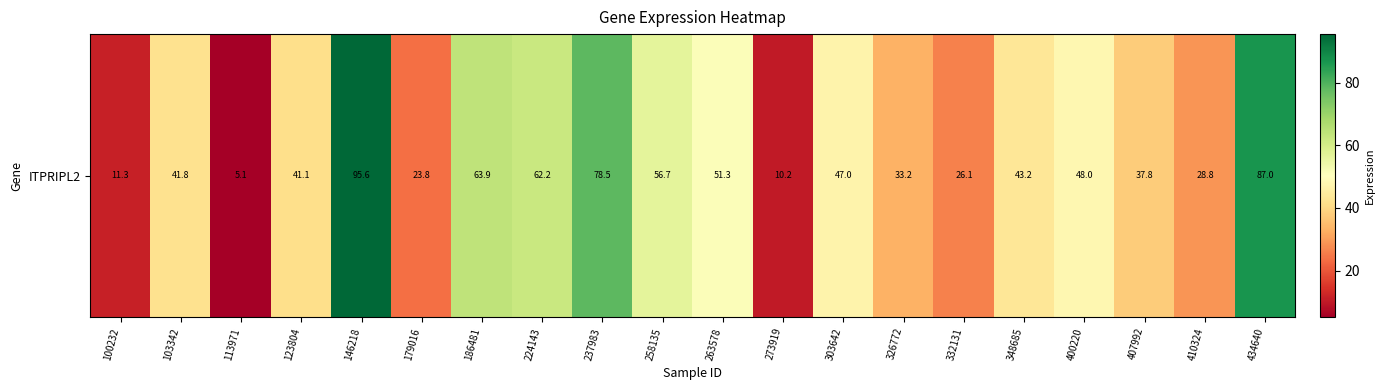

List the labels in order of value, smallest first.

113971, 273919, 100232, 179016, 332131, 410324, 326772, 407992, 123804, 103342, 348685, 303642, 400220, 263578, 258135, 224143, 186481, 237983, 434640, 146218